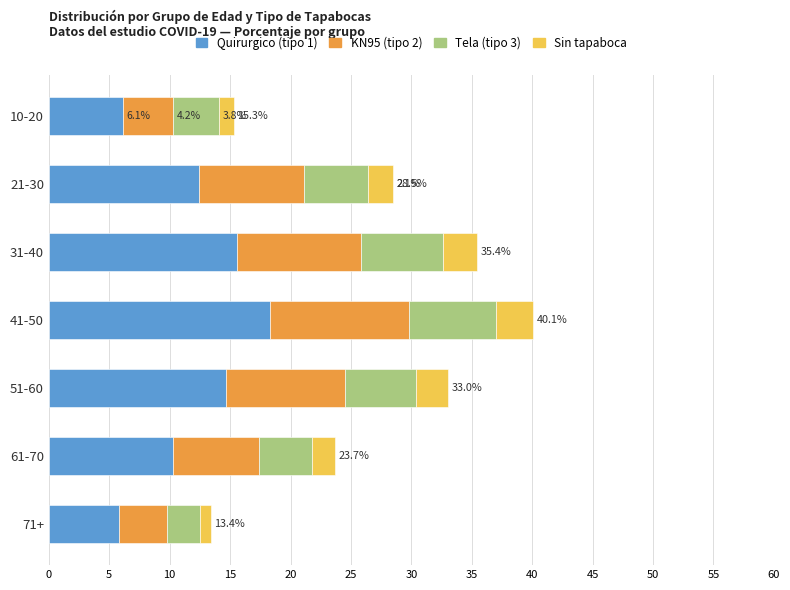

What is the sum of the Quirurgico (tipo 1) values at 61-70 and 41-50?

28.6